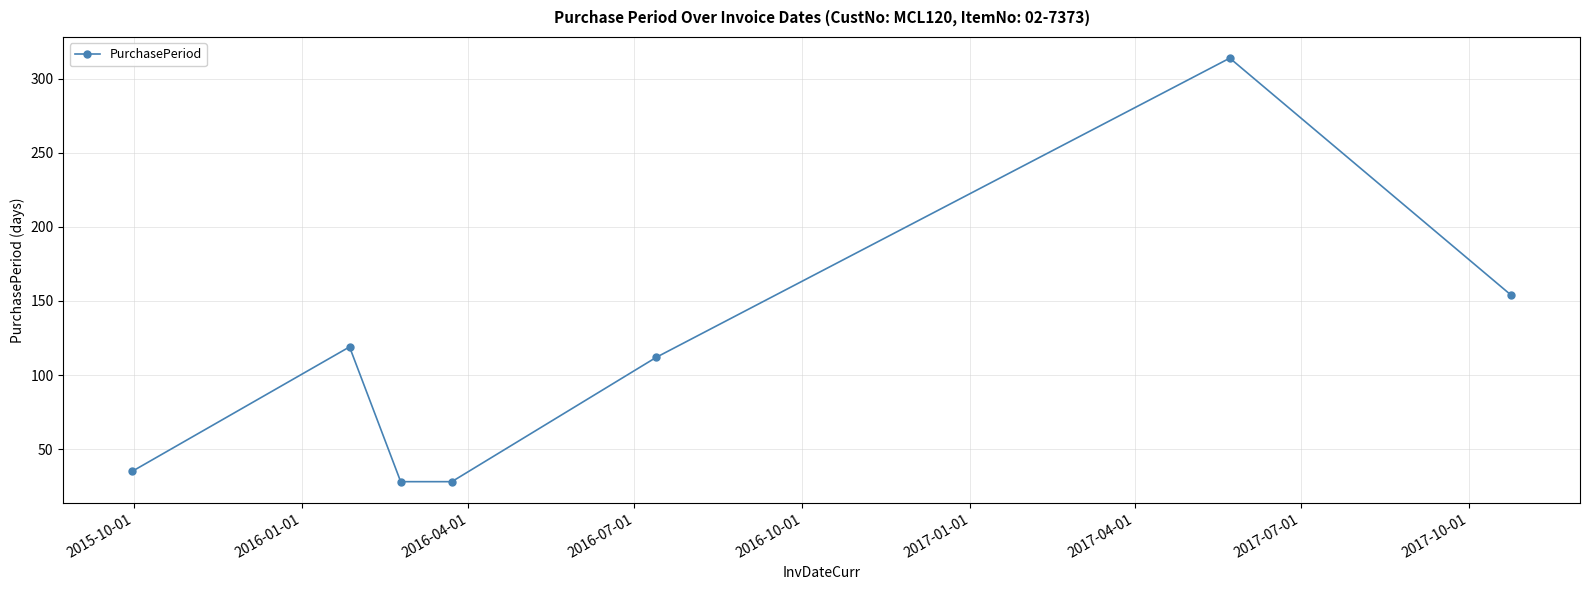

Does the chart have visible grid lines?

Yes